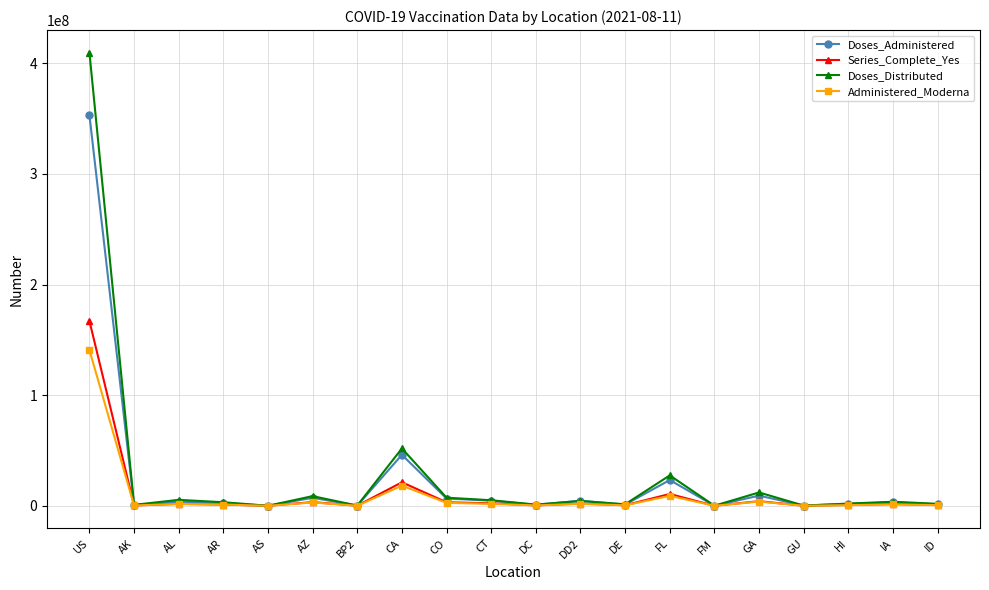

What is the average value of the Administered_Moderna series?

9394688